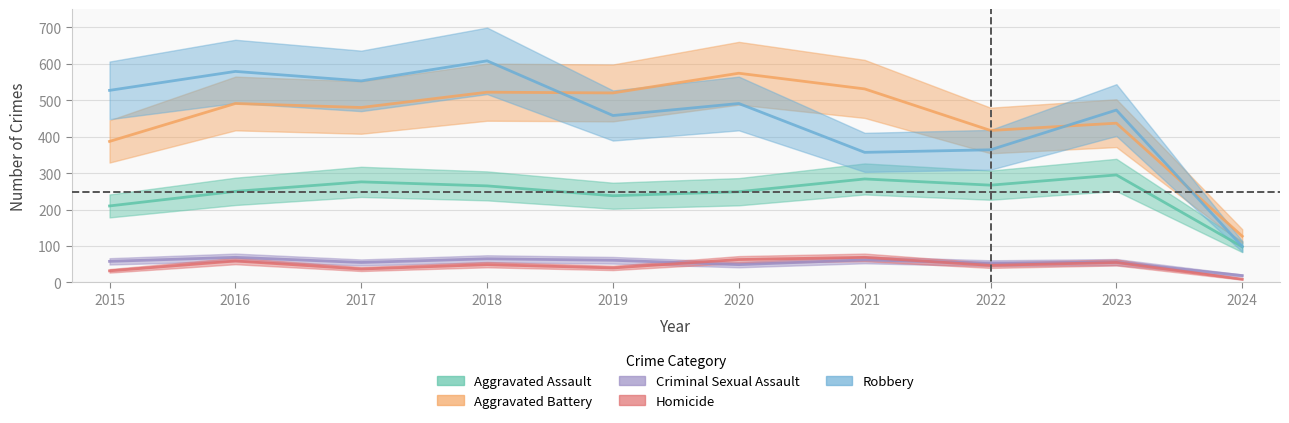

Where is the first local maximum for Aggravated Battery?

2016